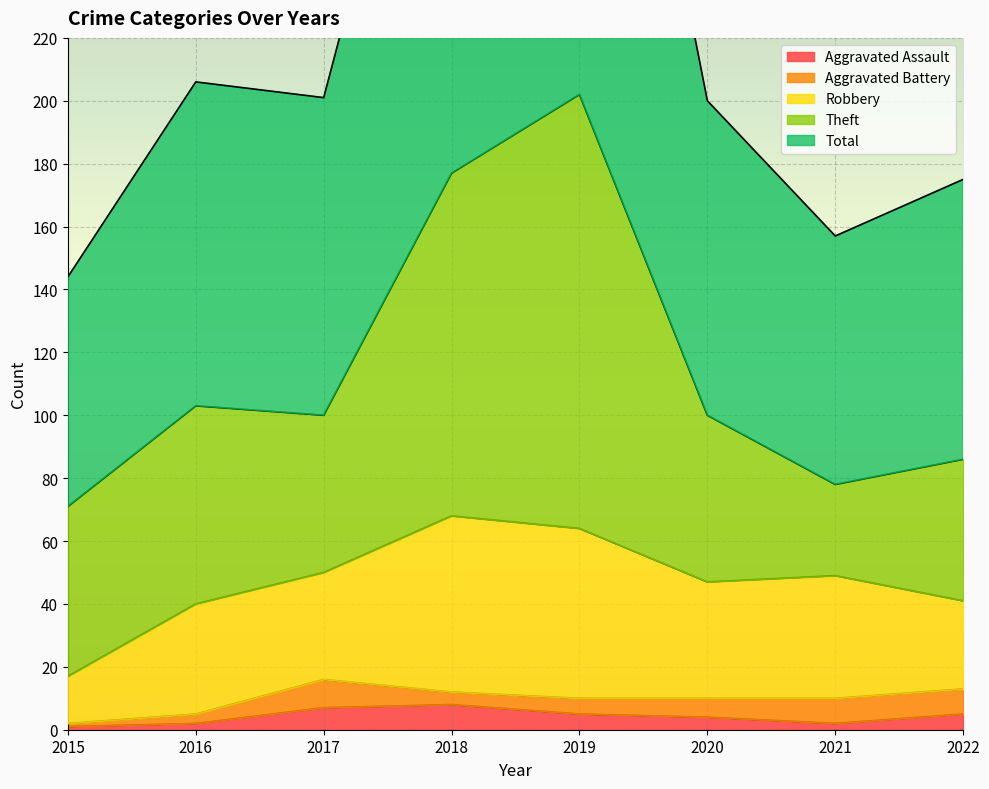

Where is the first local minimum for Total?

2017